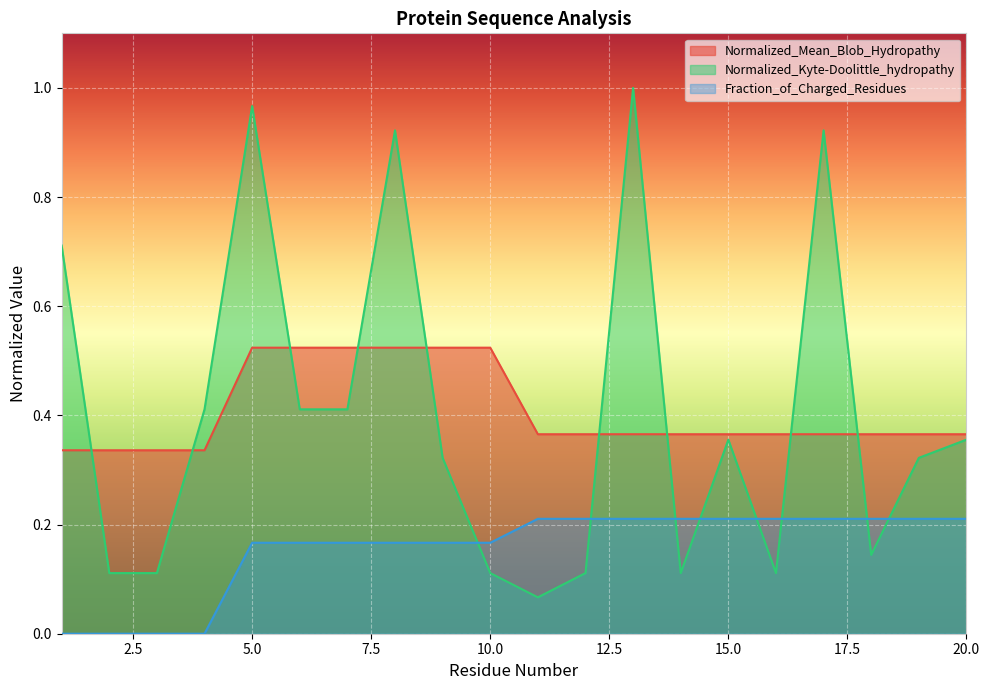

Reading left to right, transcribe all the data shown in this chart.

Normalized_Mean_Blob_Hydropathy: 1=0.3	2=0.3	3=0.3	4=0.3	5=0.5	6=0.5	7=0.5	8=0.5	9=0.5	10=0.5	11=0.4	12=0.4	13=0.4	14=0.4	15=0.4	16=0.4	17=0.4	18=0.4	19=0.4	20=0.4
Normalized_Kyte-Doolittle_hydropathy: 1=0.7	2=0.1	3=0.1	4=0.4	5=1.0	6=0.4	7=0.4	8=0.9	9=0.3	10=0.1	11=0.1	12=0.1	13=1.0	14=0.1	15=0.4	16=0.1	17=0.9	18=0.1	19=0.3	20=0.4
Fraction_of_Charged_Residues: 1=0.0	2=0.0	3=0.0	4=0.0	5=0.2	6=0.2	7=0.2	8=0.2	9=0.2	10=0.2	11=0.2	12=0.2	13=0.2	14=0.2	15=0.2	16=0.2	17=0.2	18=0.2	19=0.2	20=0.2